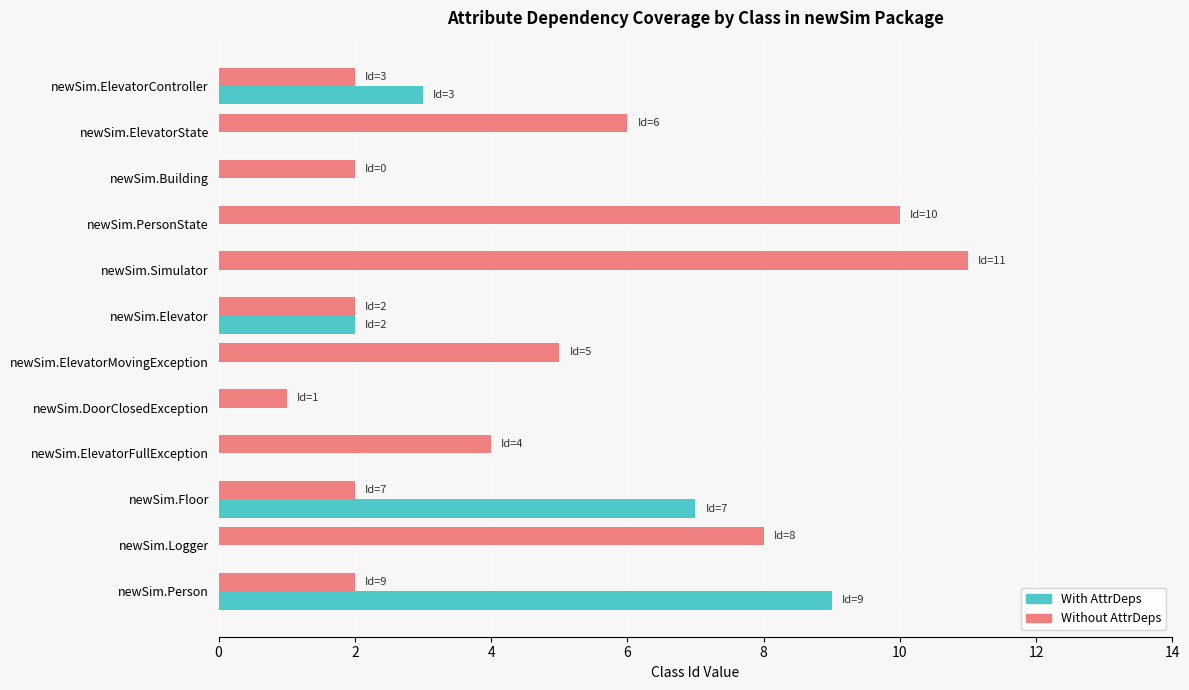

What is the total value across all series at newSim.ElevatorState?

6